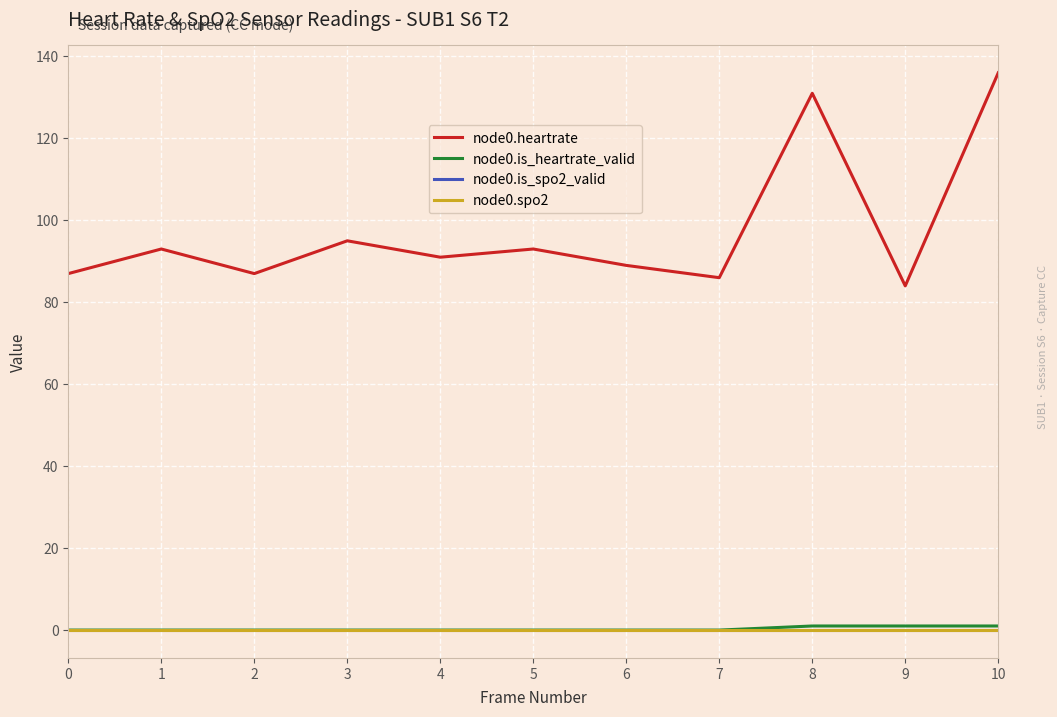

Which category has the highest value across all series?

10